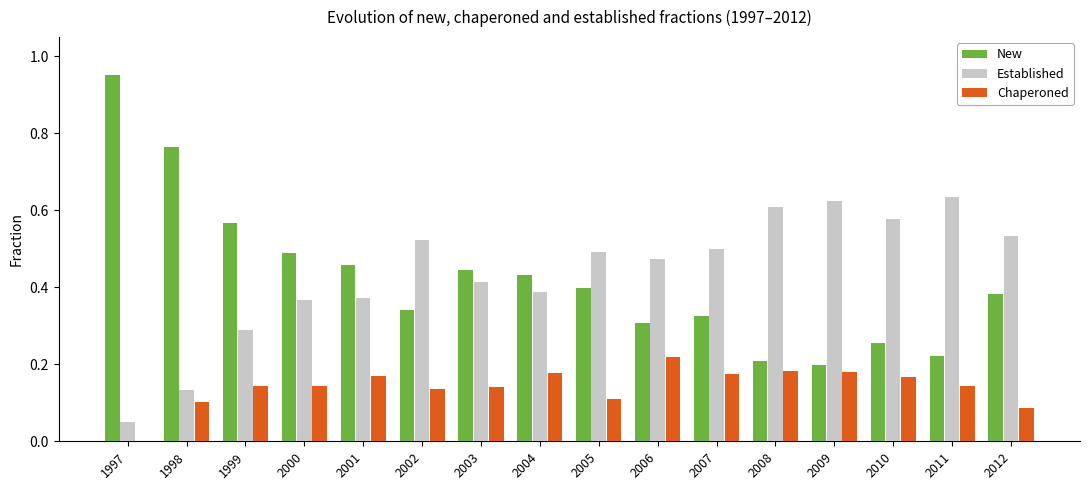

What is the sum of the New values at 2010 and 2004?

0.7